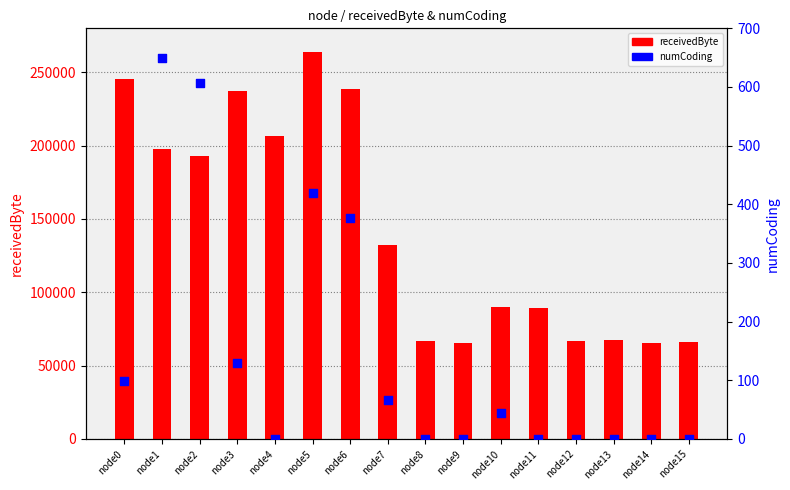

Which series reaches the maximum Y coordinate?

receivedByte